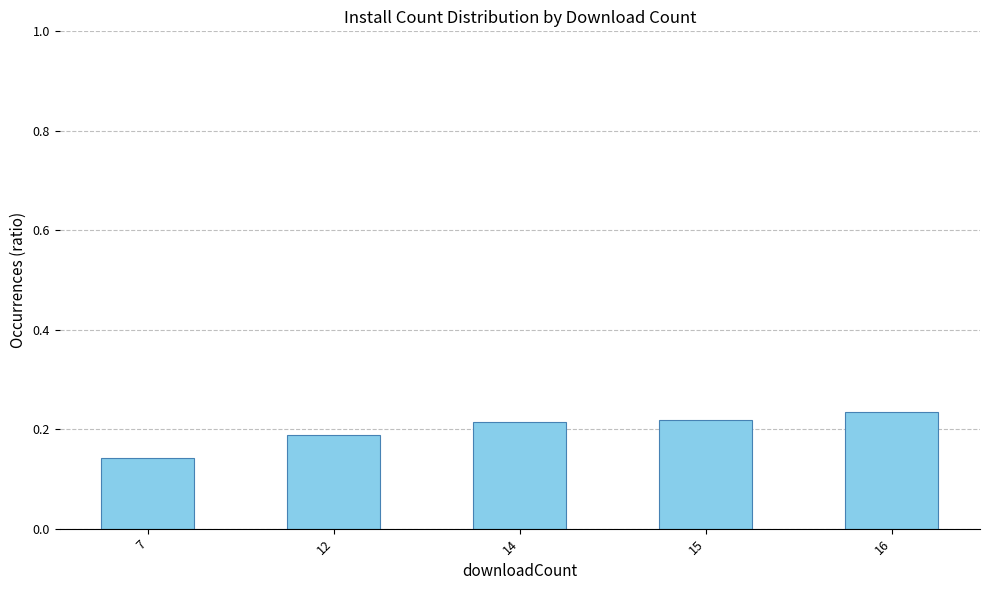

What is the sum of the values at 7 and 14?

0.4